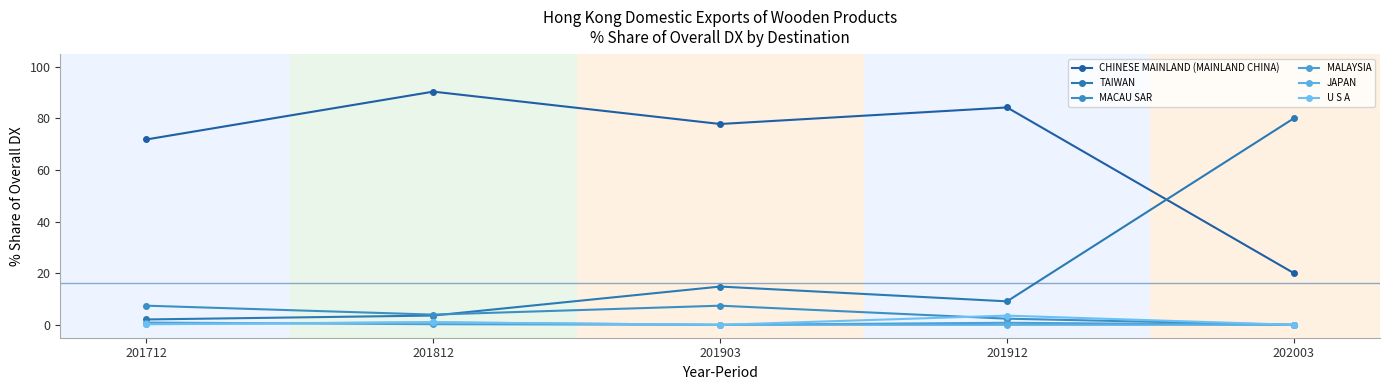

Which category has the lowest value in the MACAU SAR series?

202003